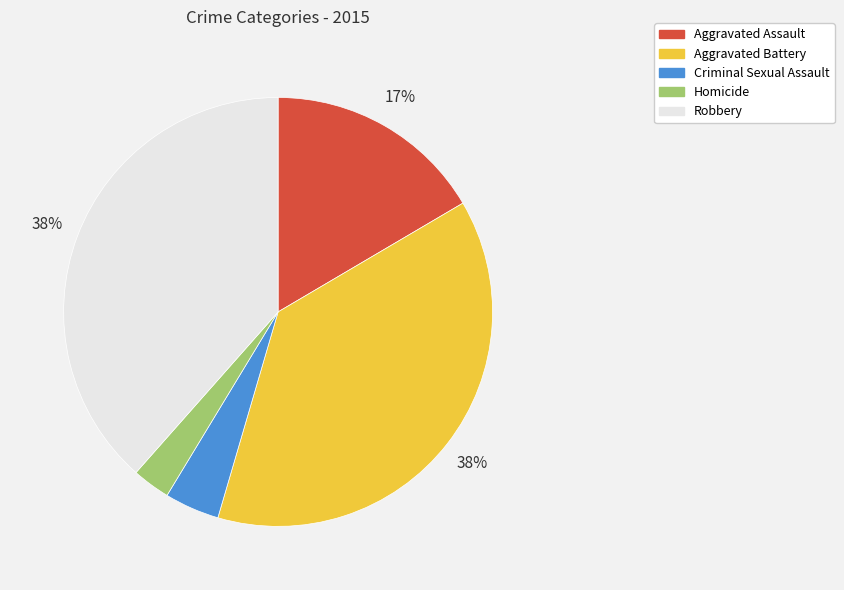

To the nearest percent, what portion does Robbery represent?

38%